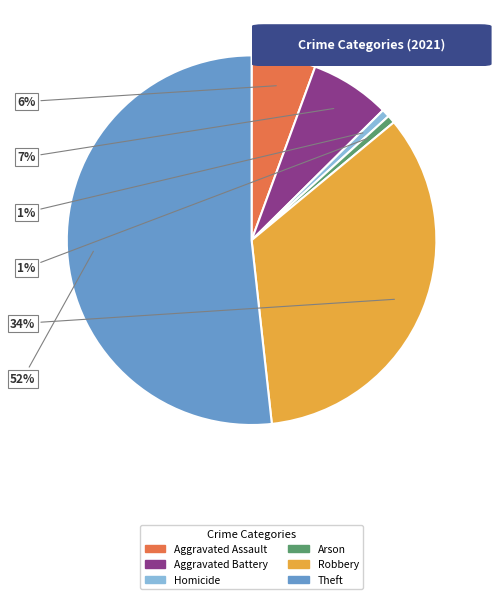

Does Aggravated Battery represent more than half of the total?

No